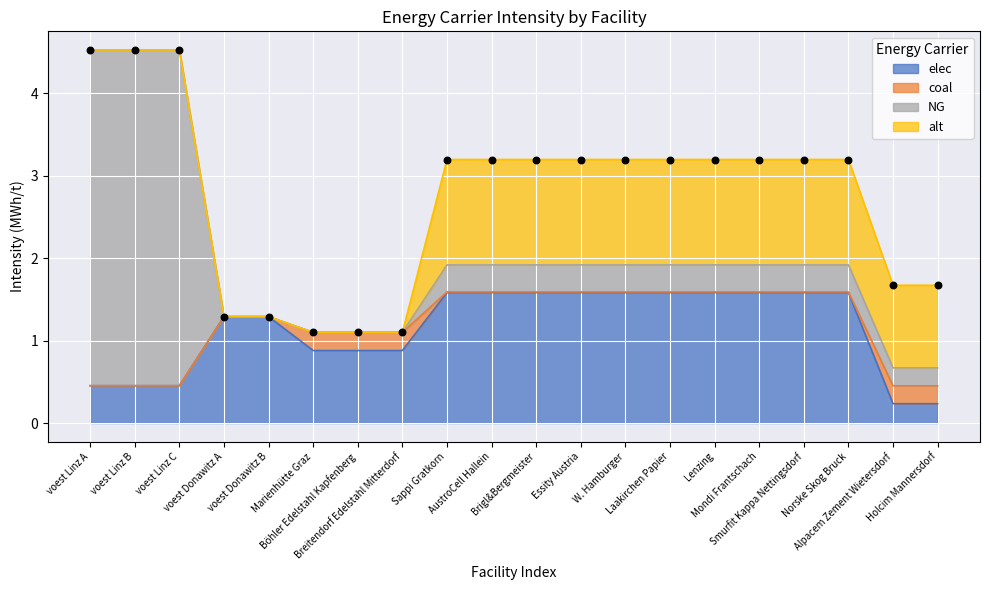

Which series has the largest total across all categories?

elec